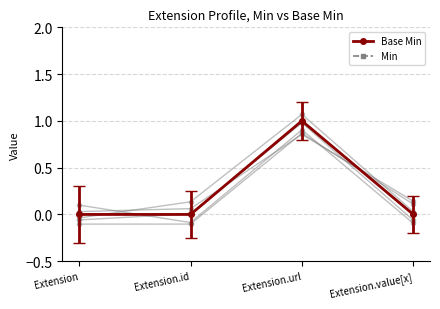

True or false: Base Min has a value of 1 at Extension.url.

True